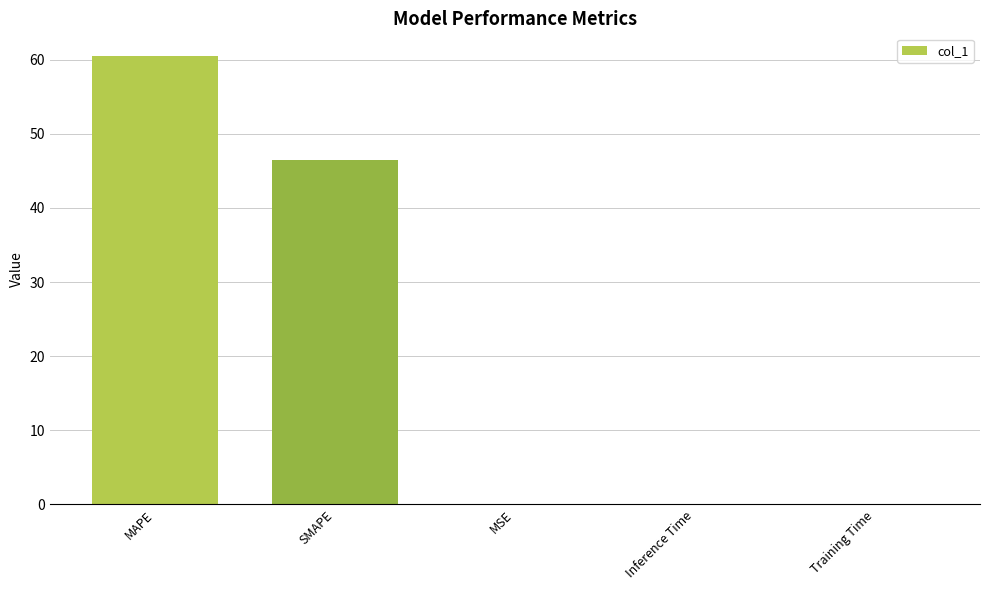

At which label is the value closest to 30?

SMAPE